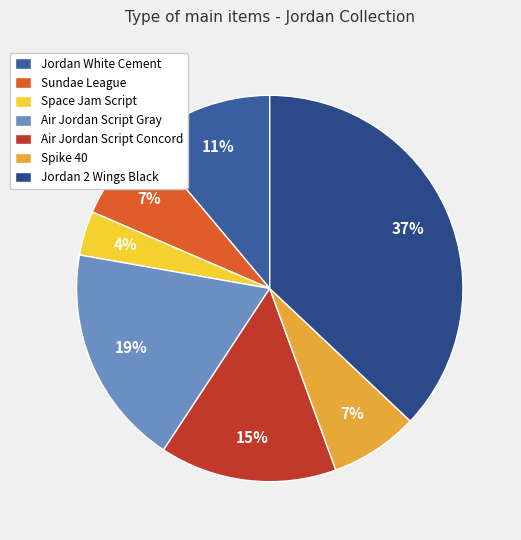

How many slices are in this pie chart?

7